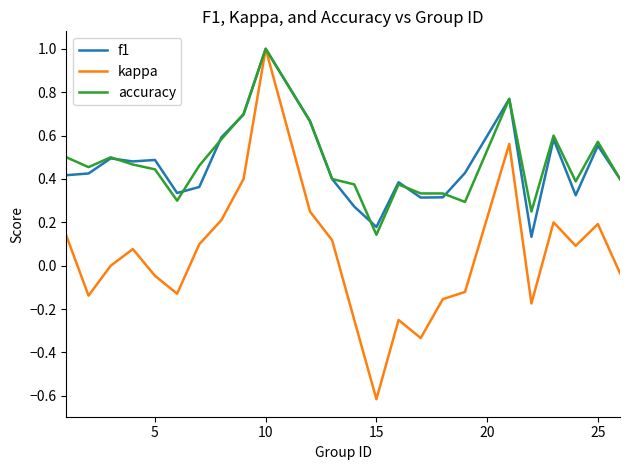

What is the minimum value shown in the chart?

-0.6